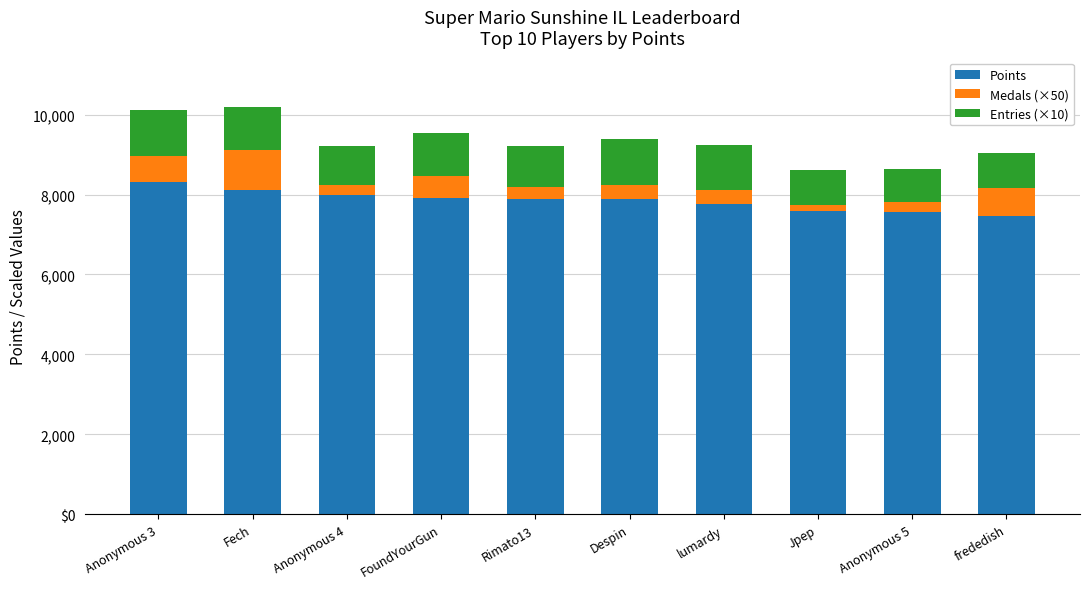

Does the chart contain stacked bars?

Yes